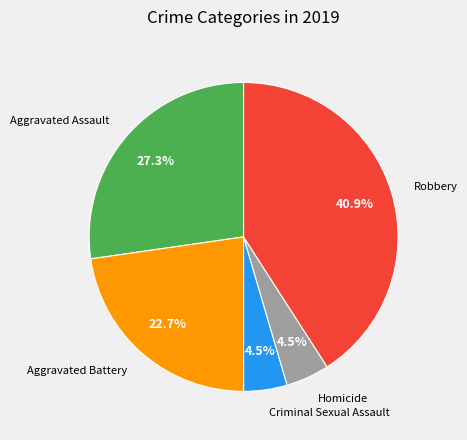

What portion of the pie excludes Criminal Sexual Assault?

95.5%